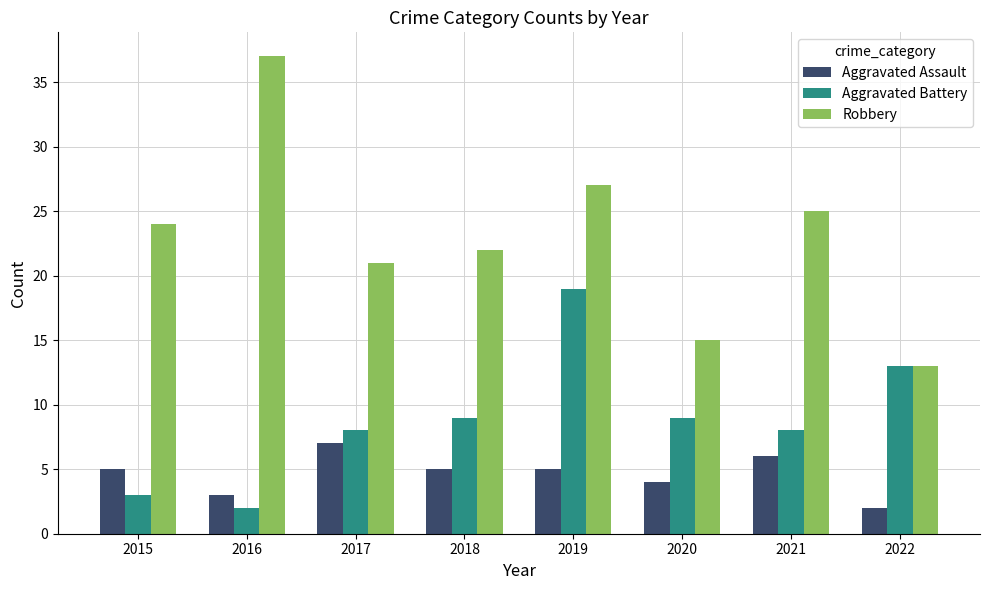

What is the average value of the Robbery series?

23